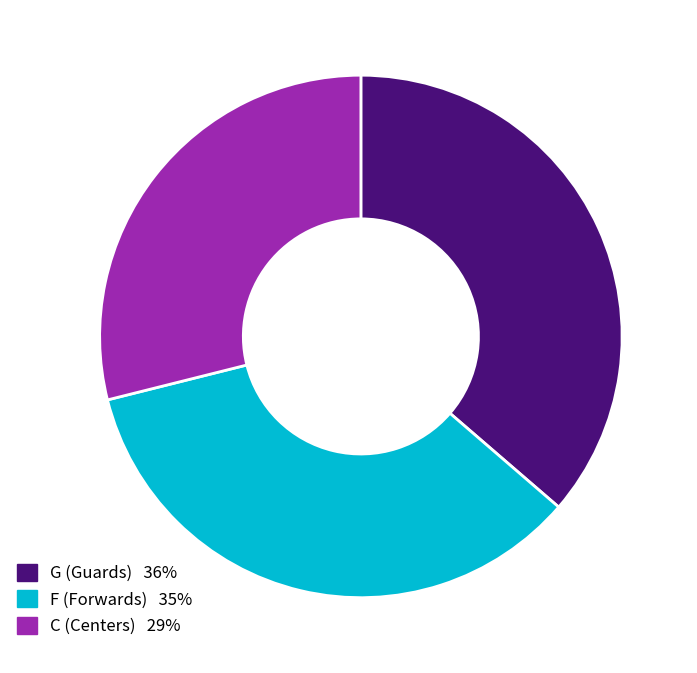

Is there a majority slice in this chart?

No